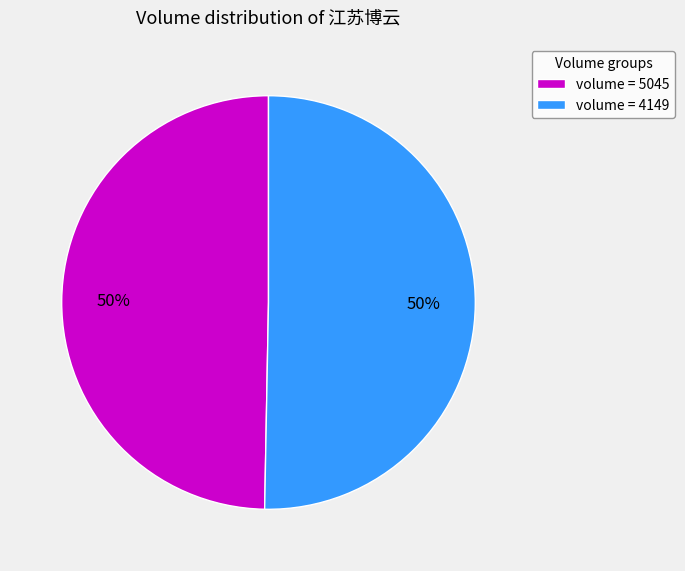

To the nearest percent, what percentage of the pie is volume = 5045?

50%